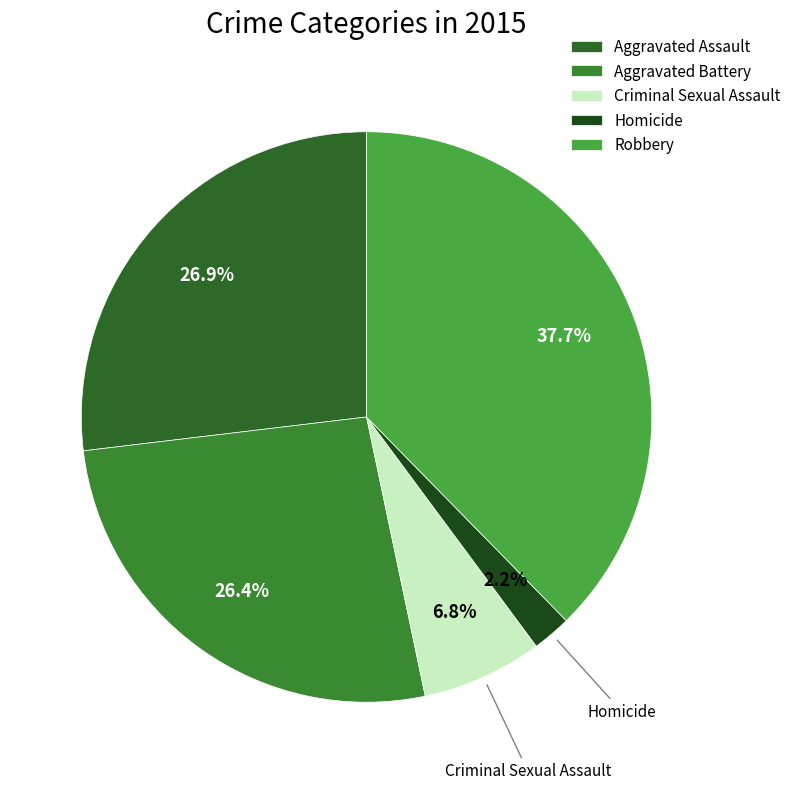

The Criminal Sexual Assault slice represents 1% of the pie. True or false?

False